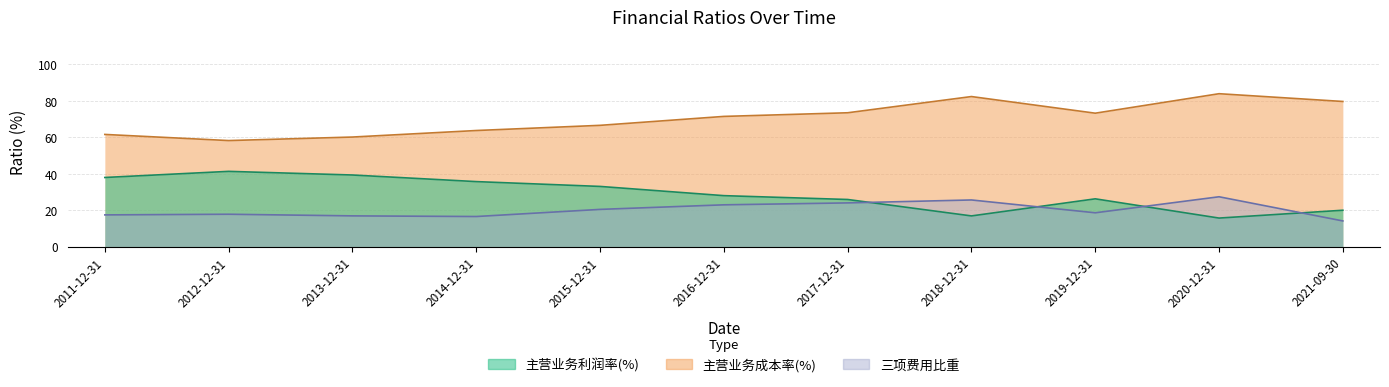

How many values in the 三项费用比重 series exceed 18?

6